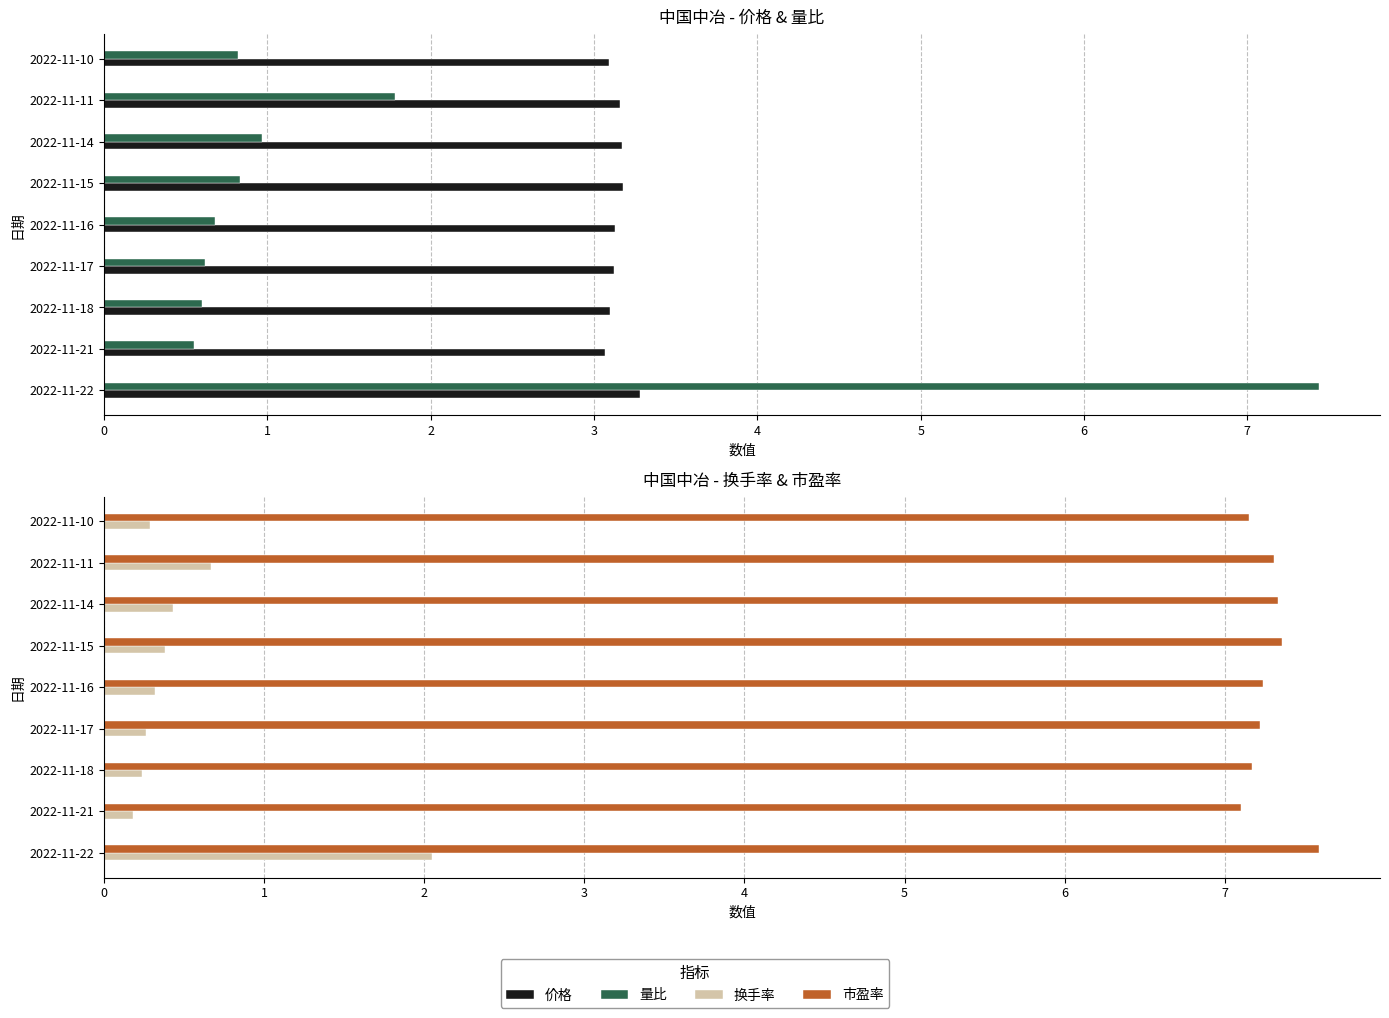

Rank the series by their maximum value, from lowest to highest.

换手率, 价格, 量比, 市盈率